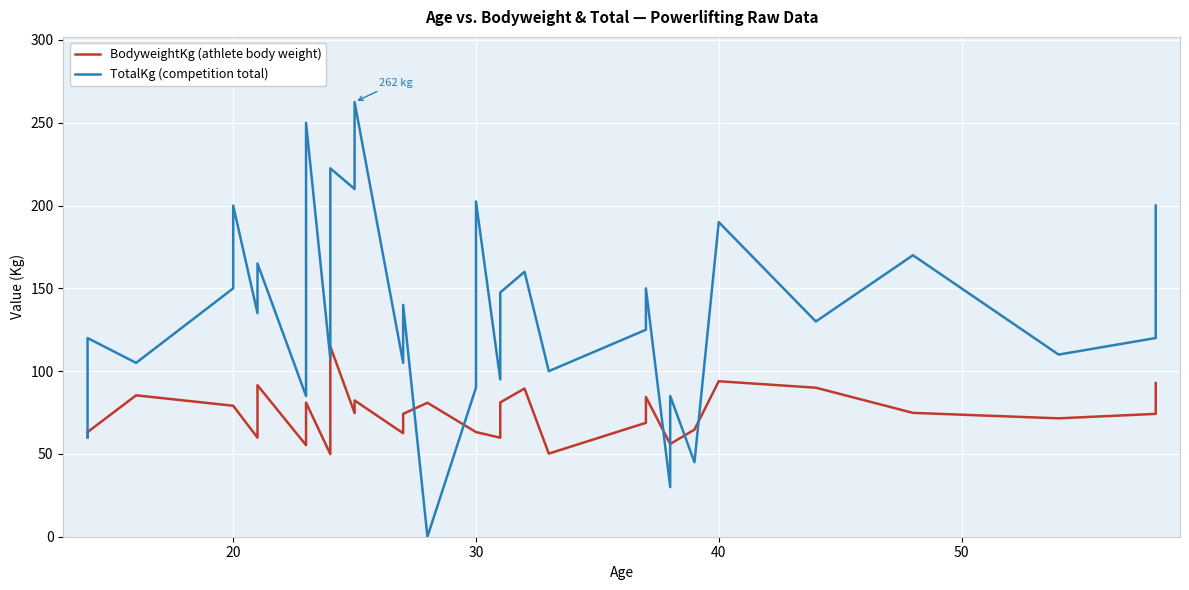

What is the average value of the BodyweightKg (athlete body weight) series?

73.6